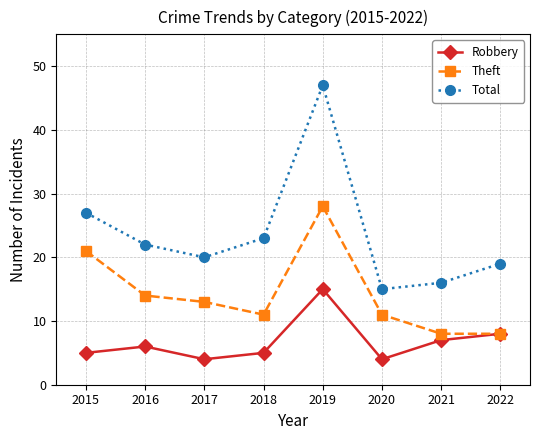

True or false: Theft and Total cross at least once.

False